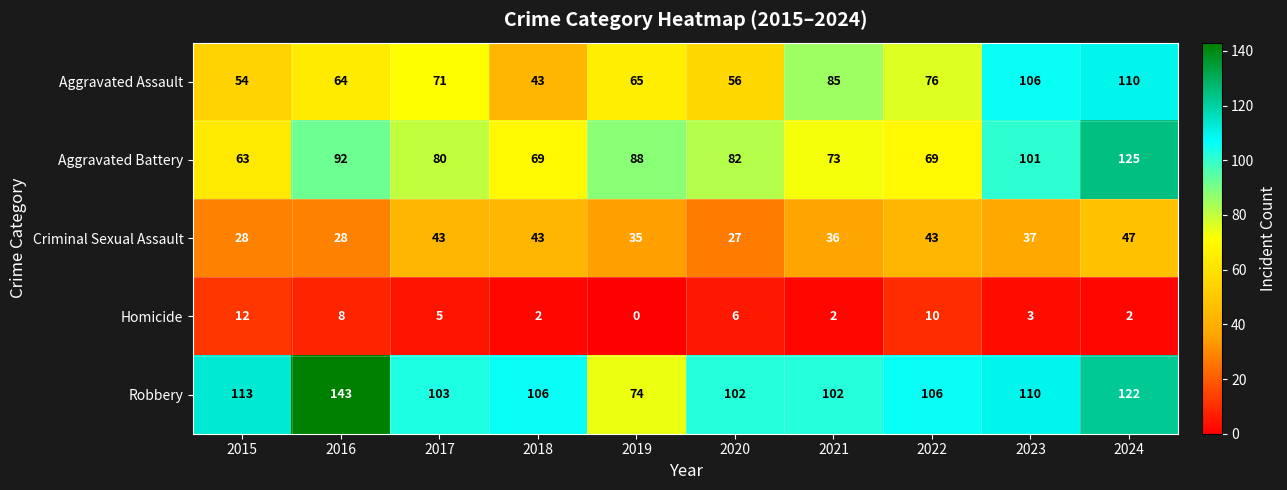

The Aggravated Assault series shows 161 at 2023. True or false?

False